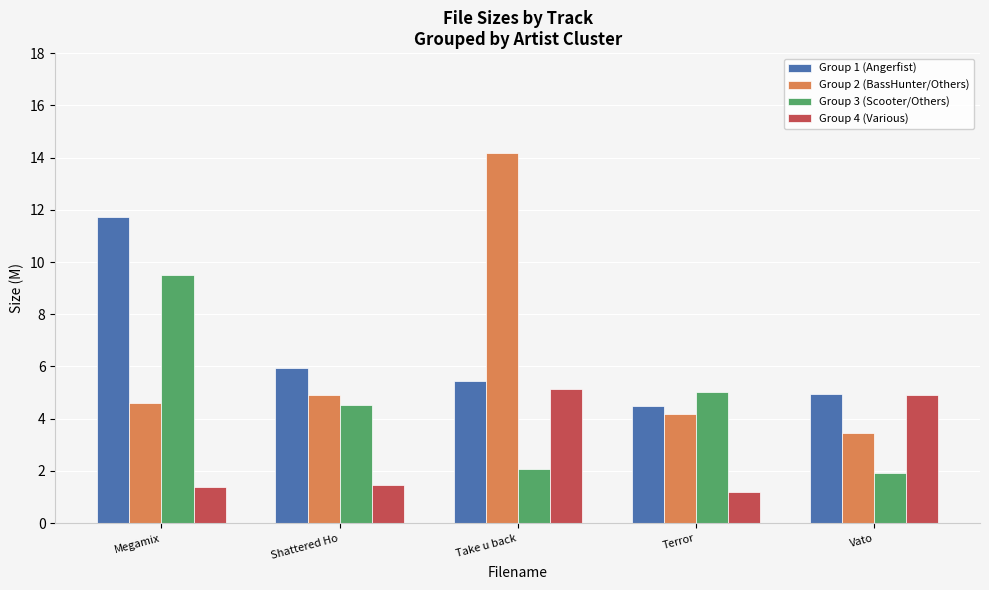

Where is Group 2 (BassHunter/Others) nearest to the value 8?

Shattered Ho